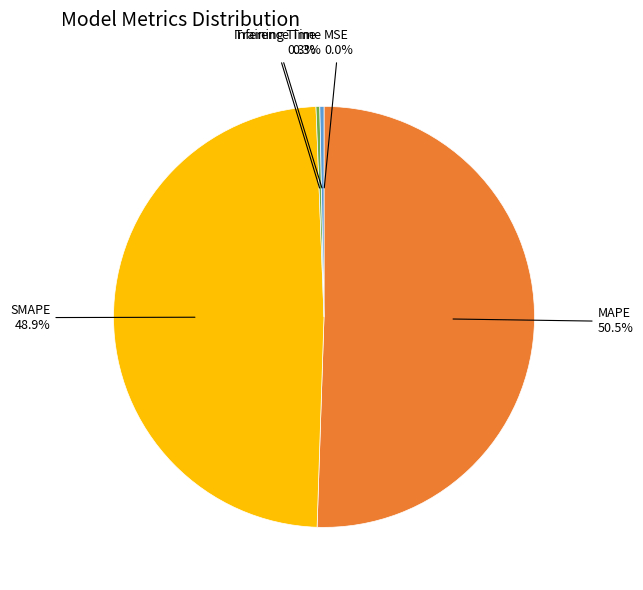

What percentage do MAPE and Training Time together represent?

50.8%